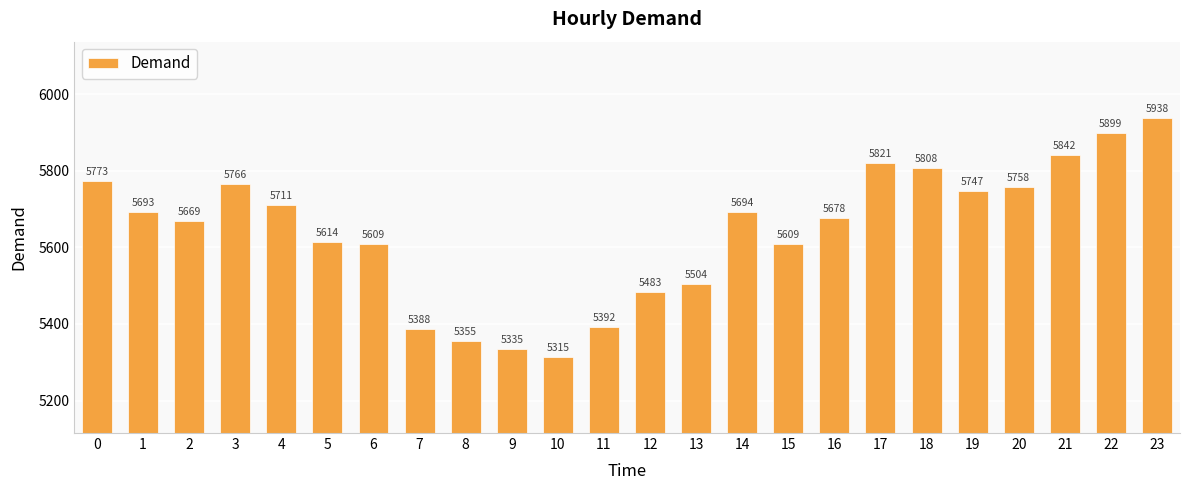

Between 23 and 8, which is larger?

23